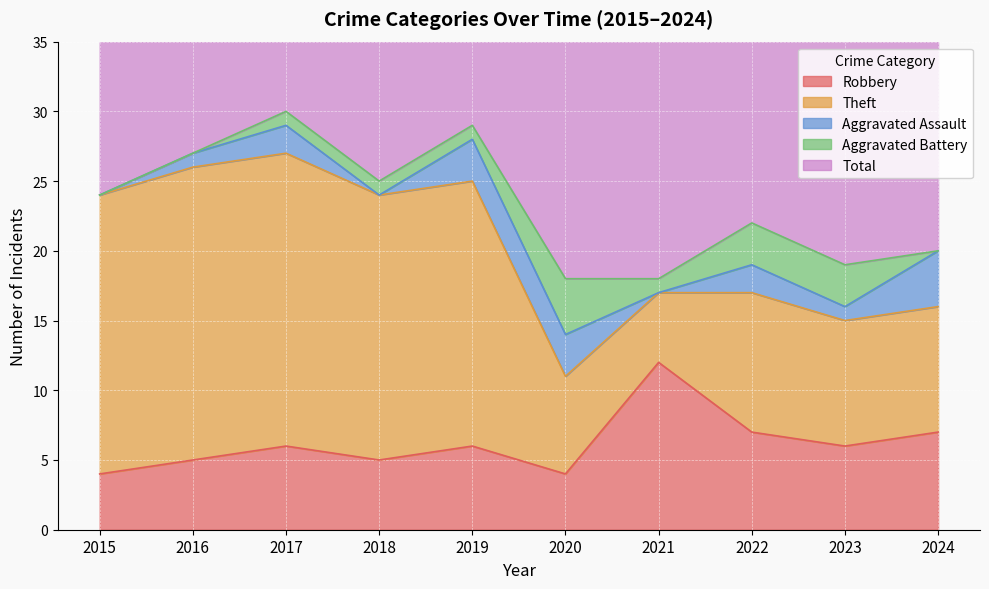

Does the chart display data point markers on the line(s)?

No